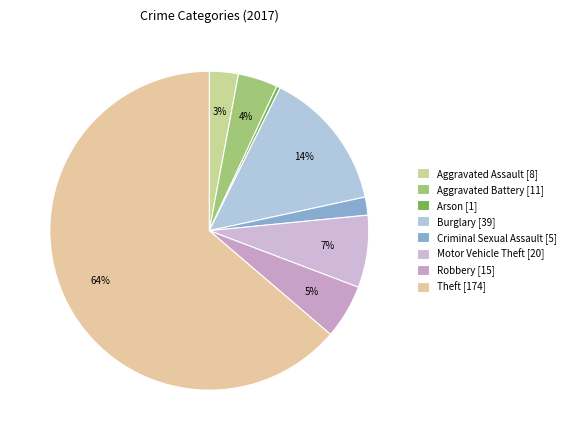

Rank the categories by value from highest to lowest.

Theft, Burglary, Motor Vehicle Theft, Robbery, Aggravated Battery, Aggravated Assault, Criminal Sexual Assault, Arson